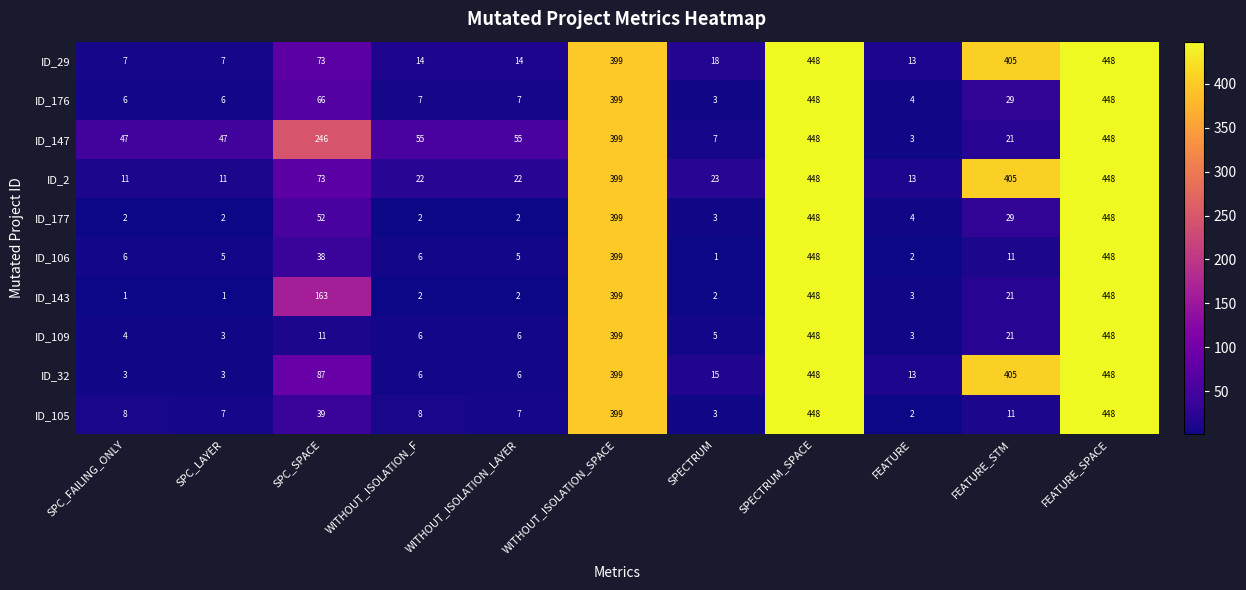

The value of ID_2 at SPECTRUM is 35. True or false?

False